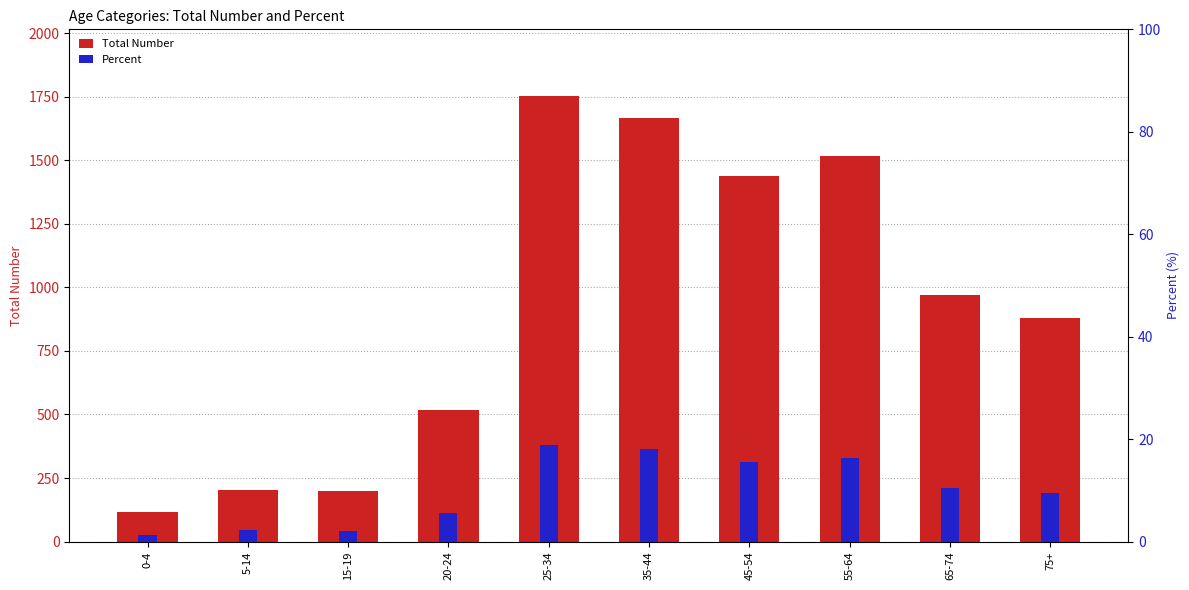

What is the sum of the Percent values at 45-54 and 25-34?

34.4